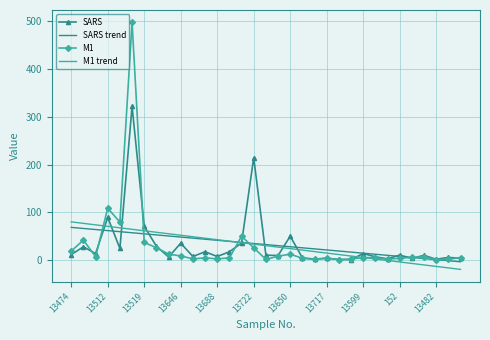

What is the minimum value for M1 trend?

-19.4